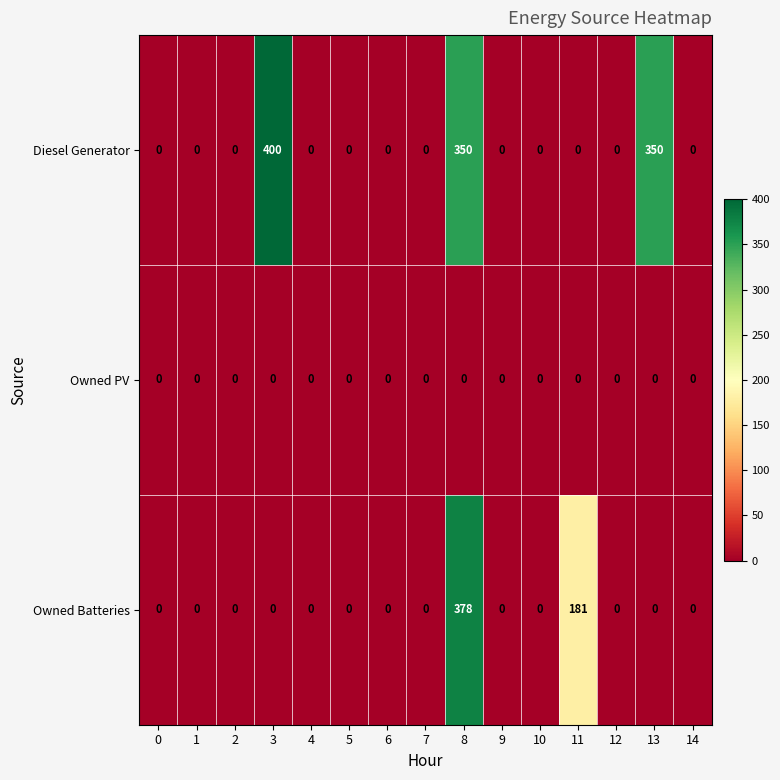

Is it true that Owned Batteries equals 378 at 8?

True